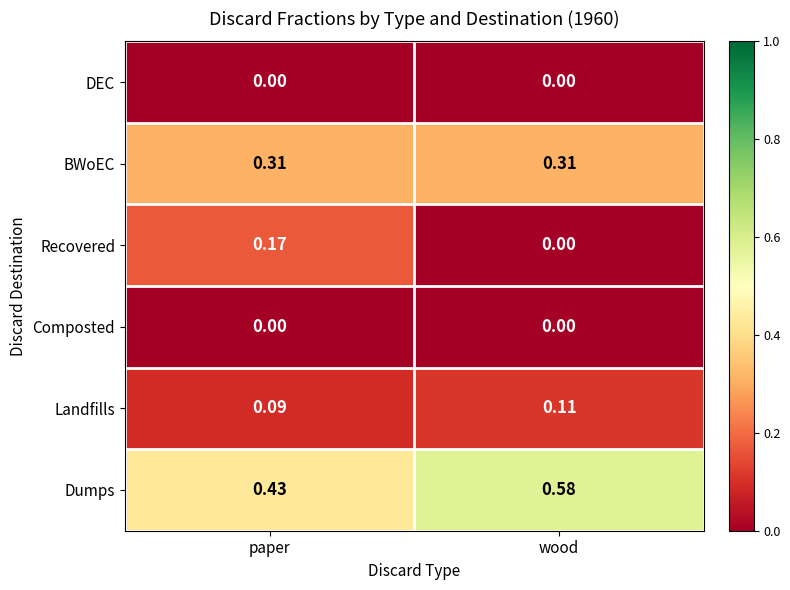

At which label does Landfills reach its peak?

wood